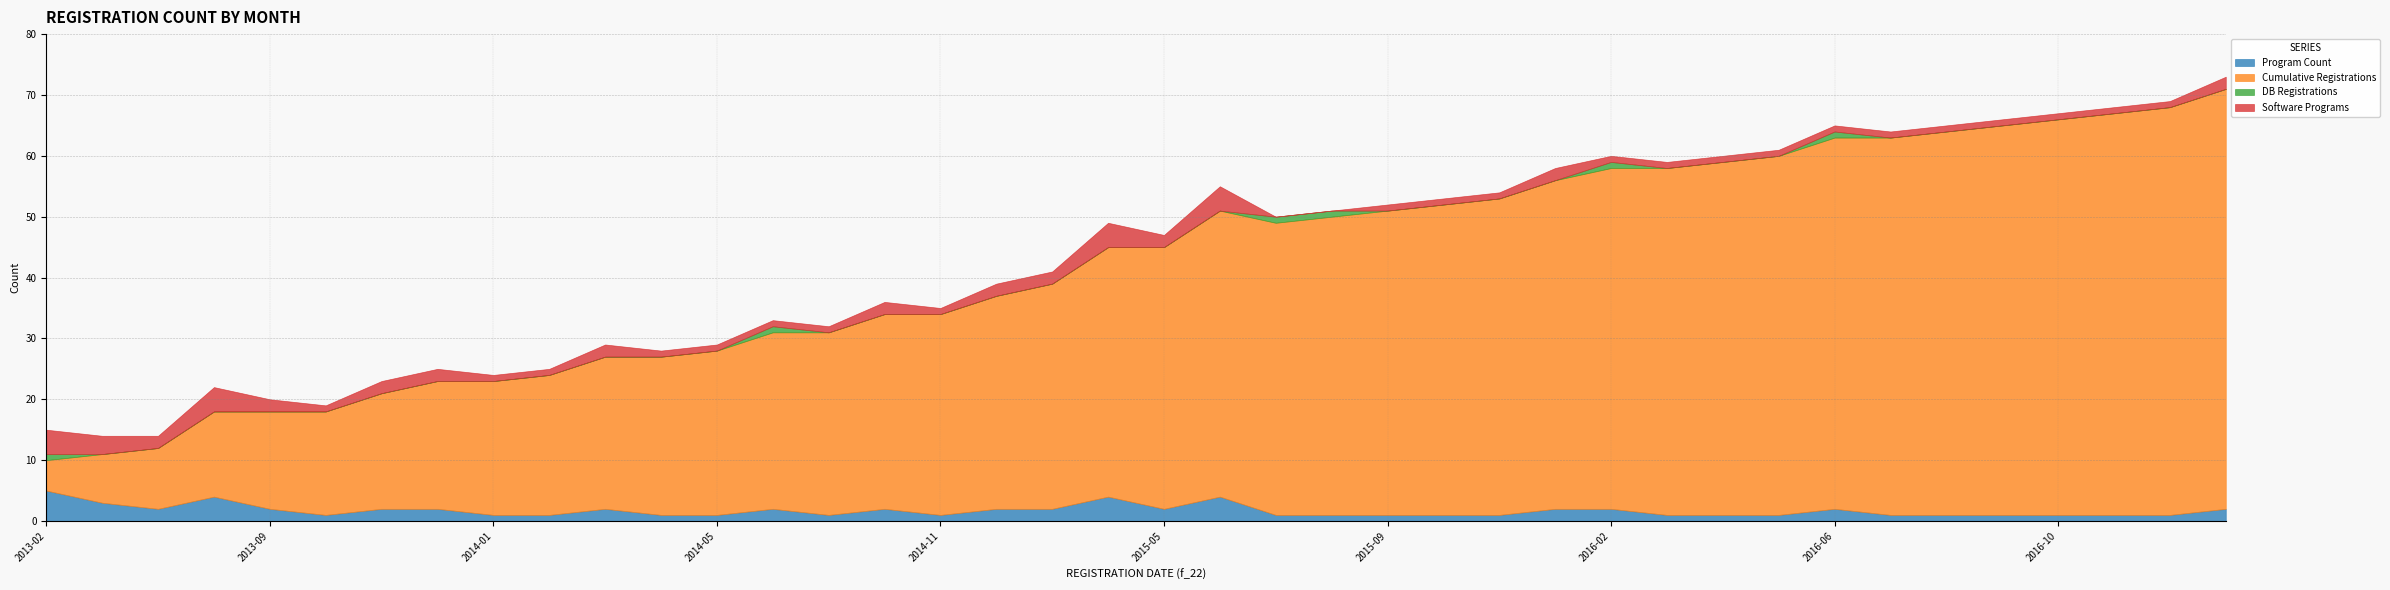

The Software Programs series shows 4 at 2013-04. True or false?

False